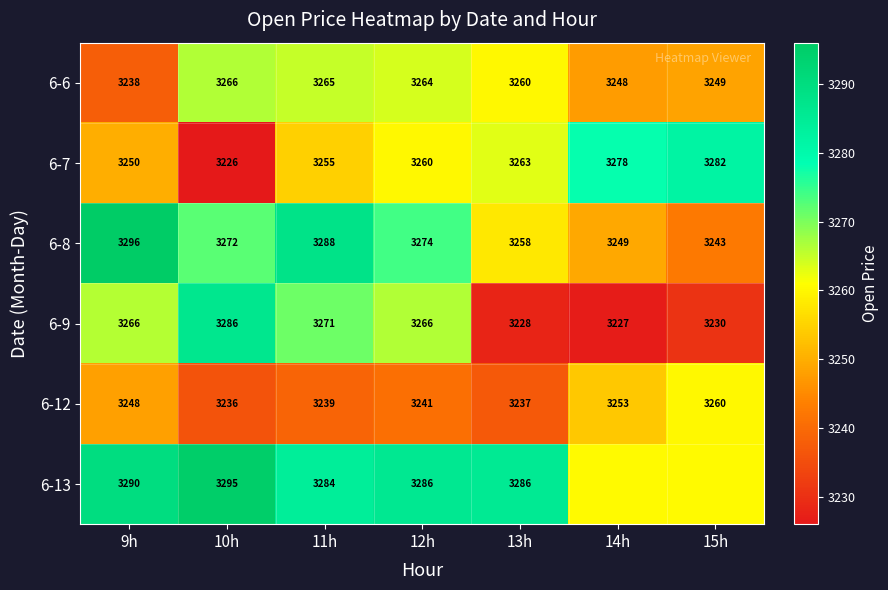

How many values in the 6-9 series are below 3266?

3